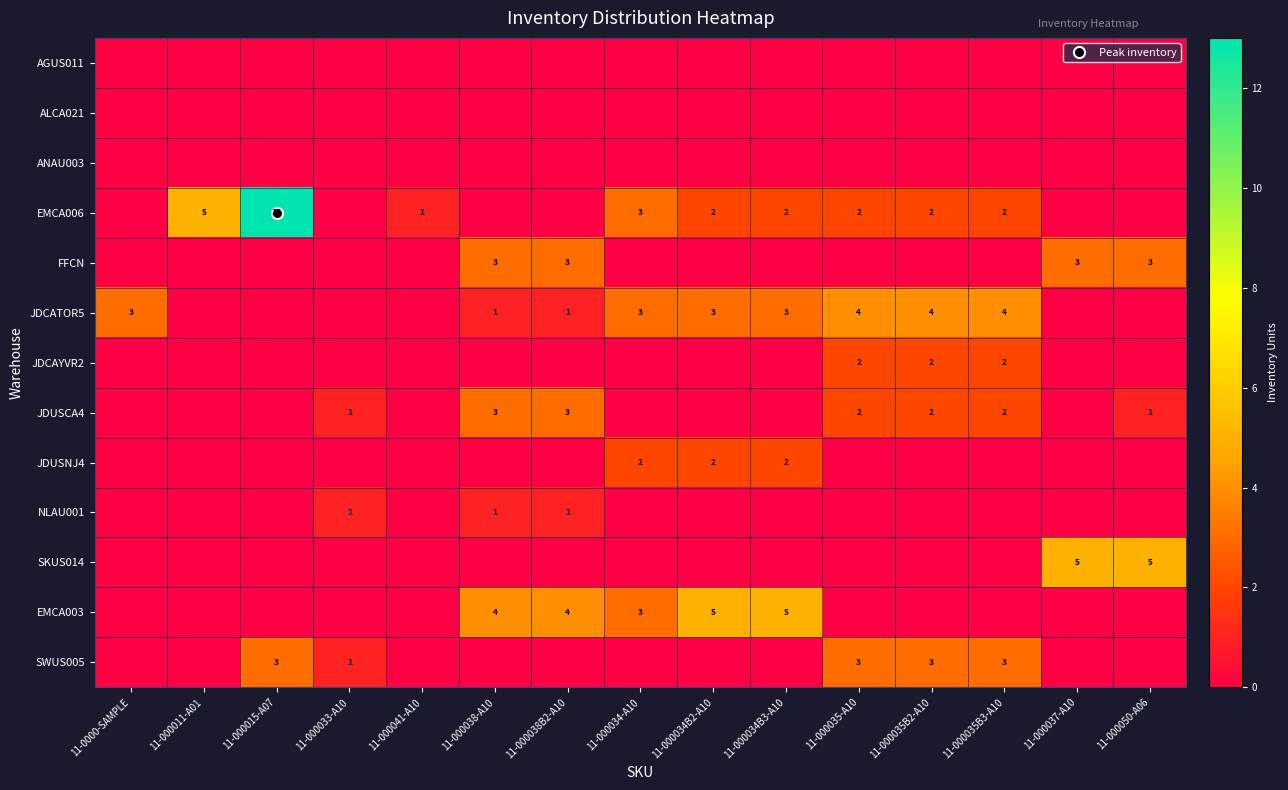

How many values in FFCN are above zero?

4